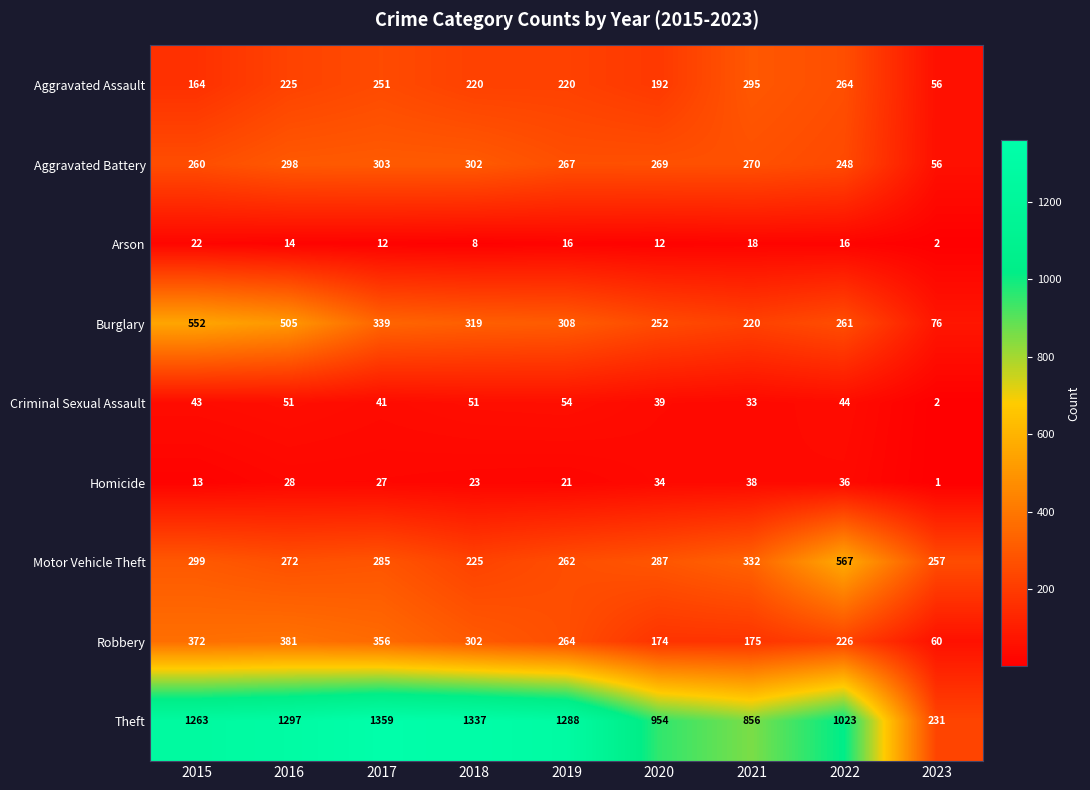

True or false: Aggravated Battery has a value of 70 at 2018.

False